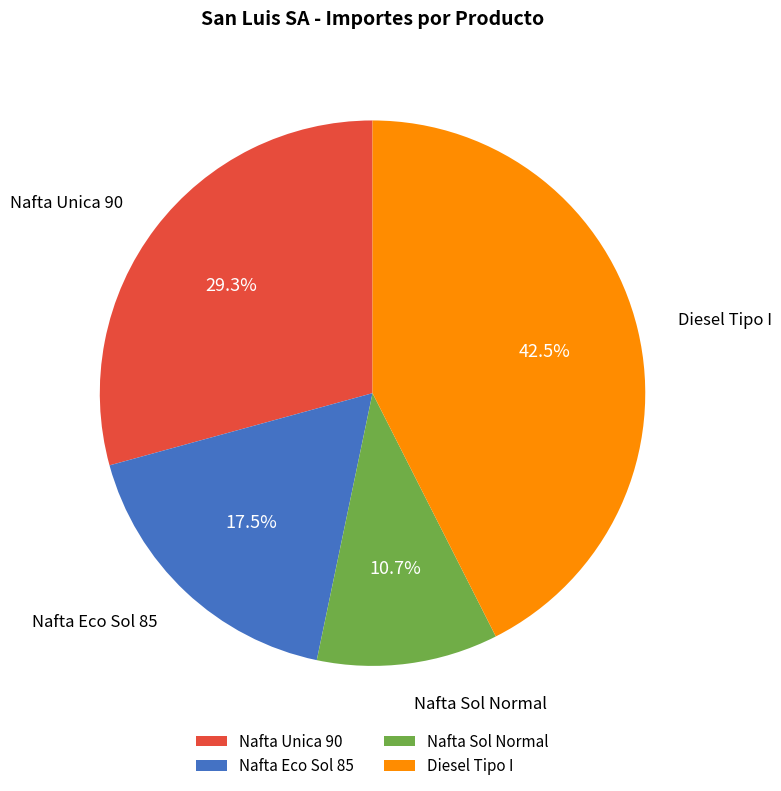

Does any single category account for the majority?

No